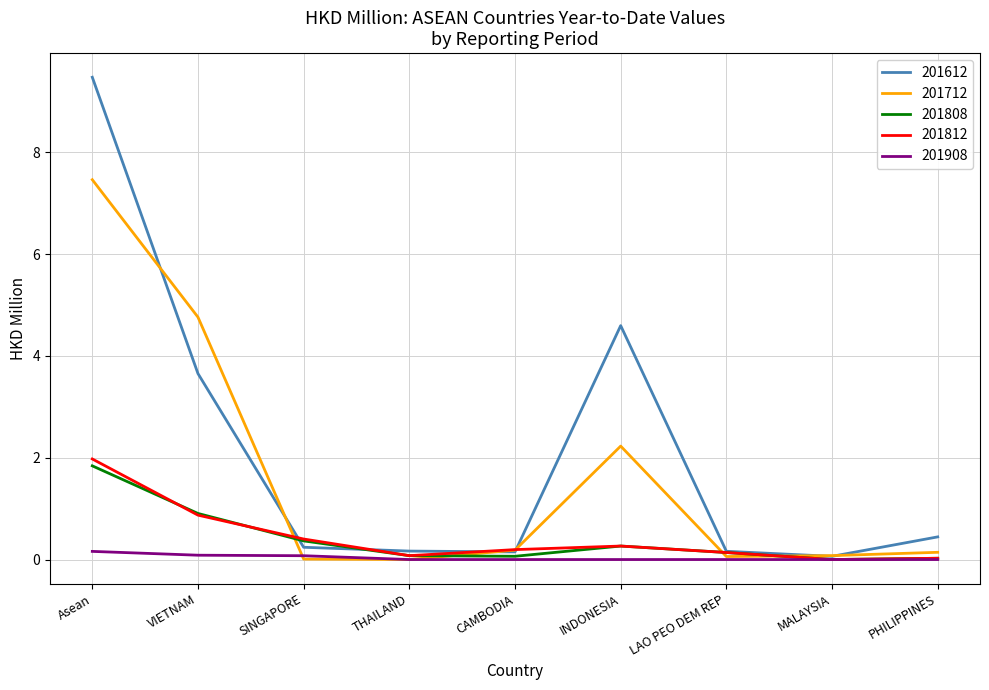

What is the difference between the highest and lowest values at INDONESIA?

4.6